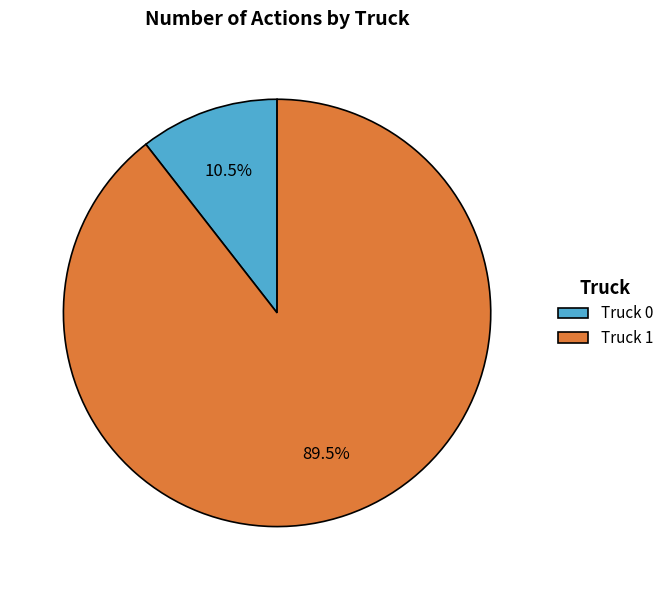

How many slices are in this pie chart?

2